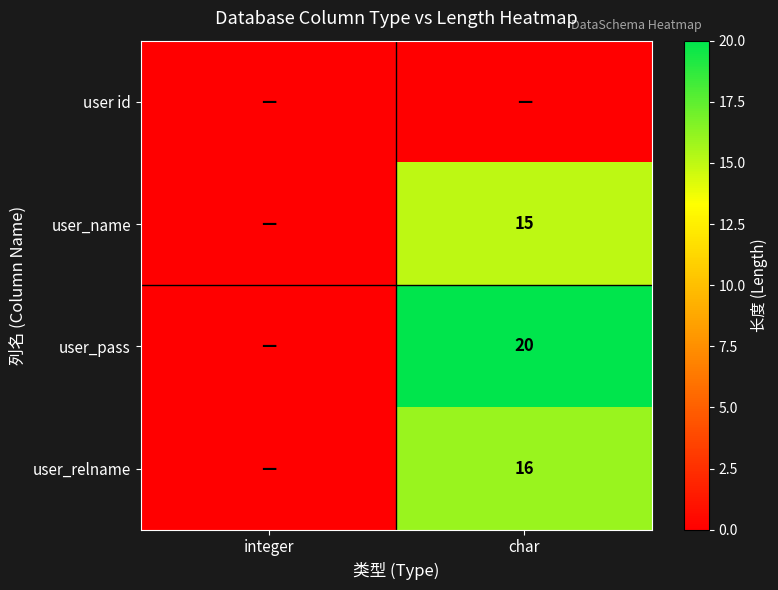

True or false: user_relname has a value of 16 at char.

True